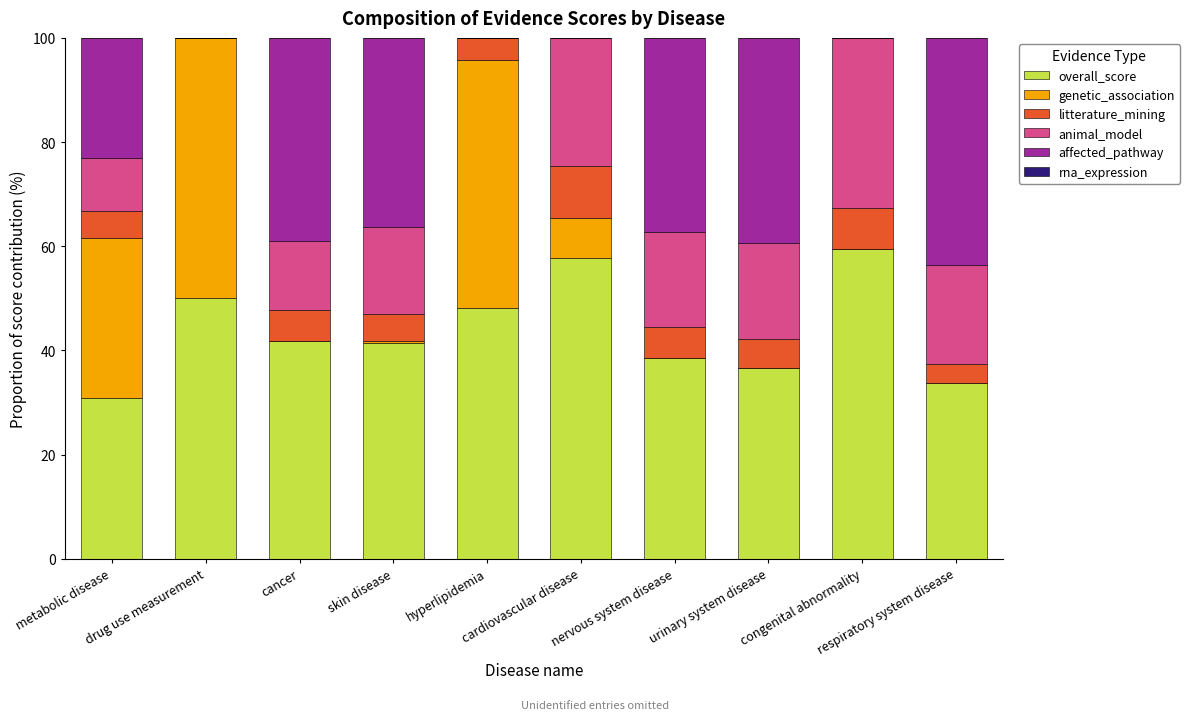

What is the highest value of the overall_score series?

59.4